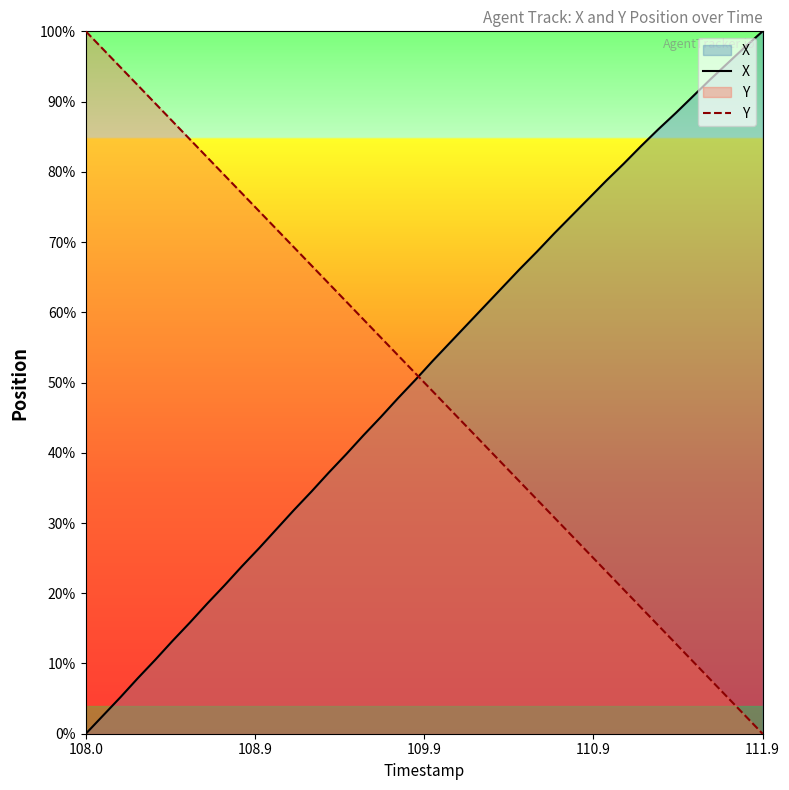

What is the value of the X point at the 4th from the left?

7.9